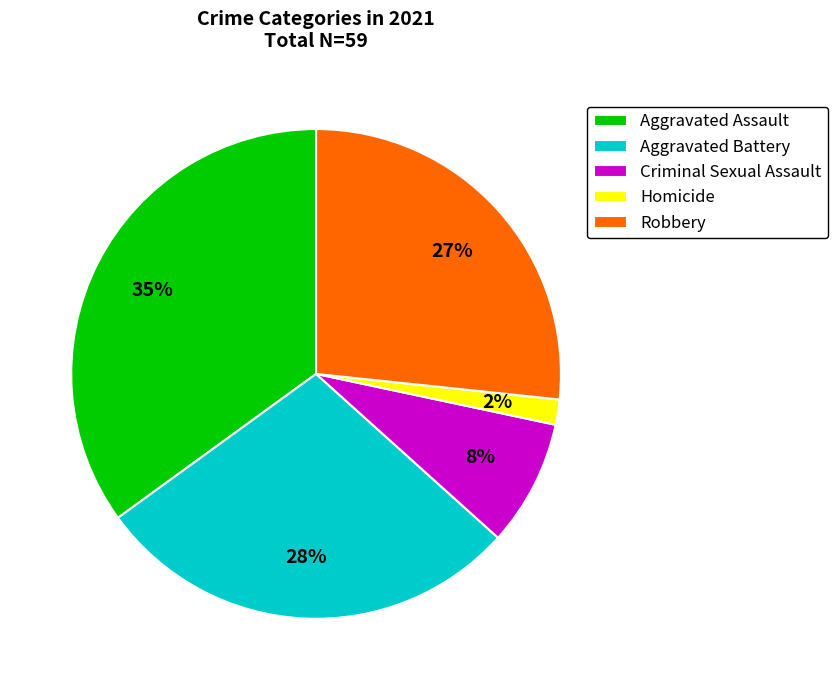

Which has a higher value, Homicide or Aggravated Assault?

Aggravated Assault